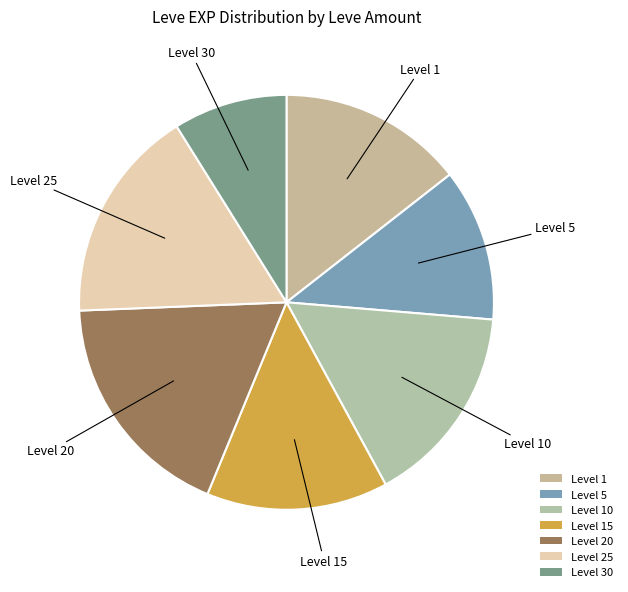

What is the smallest slice in the pie chart?

Level 30